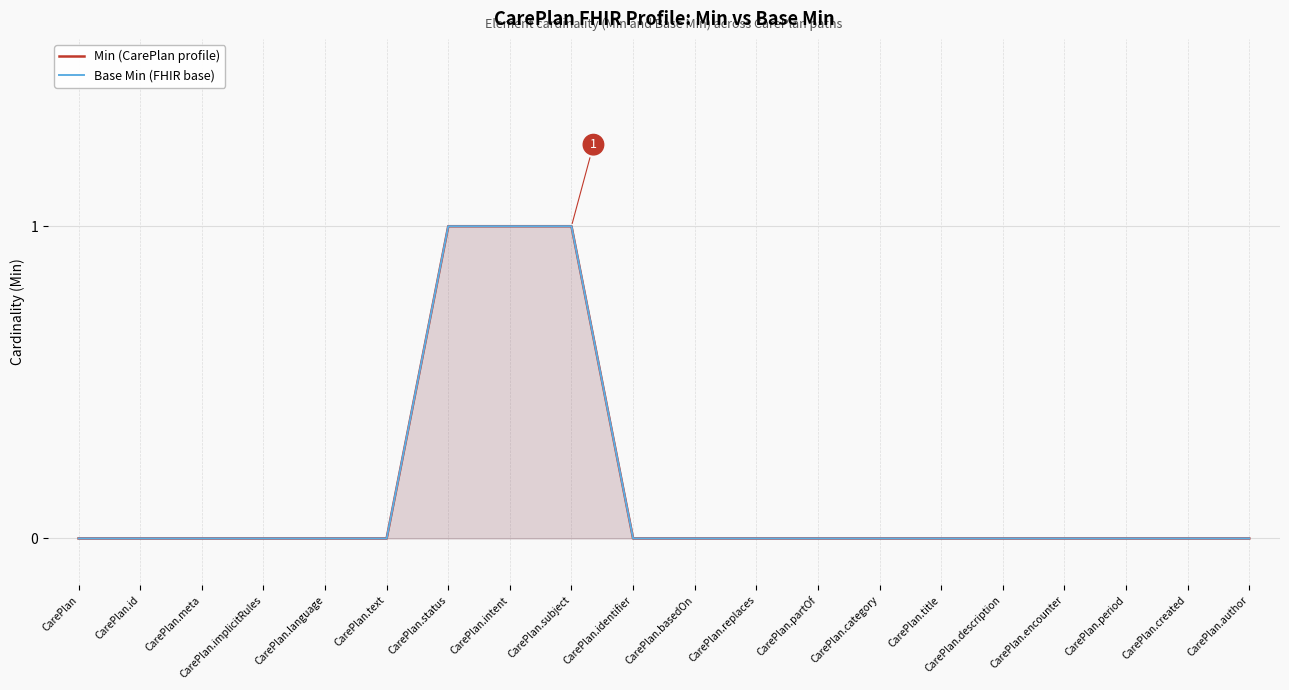

Rank the categories by Base Min (FHIR base) value from lowest to highest.

CarePlan, CarePlan.id, CarePlan.meta, CarePlan.implicitRules, CarePlan.language, CarePlan.text, CarePlan.identifier, CarePlan.basedOn, CarePlan.replaces, CarePlan.partOf, CarePlan.category, CarePlan.title, CarePlan.description, CarePlan.encounter, CarePlan.period, CarePlan.created, CarePlan.author, CarePlan.status, CarePlan.intent, CarePlan.subject